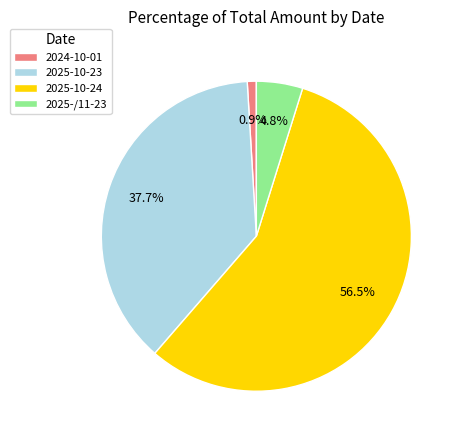

How many slices are in this pie chart?

4